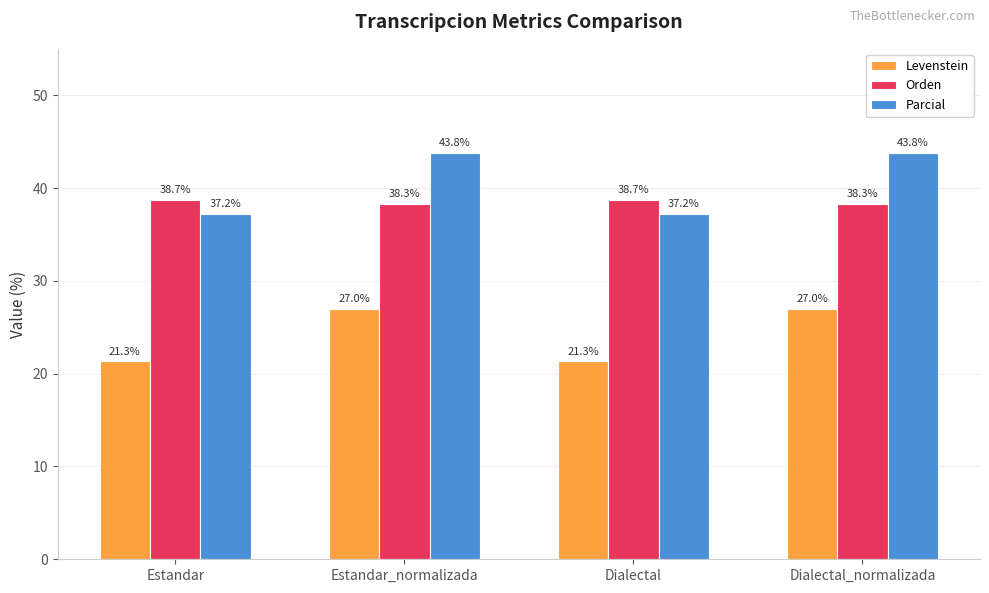

What is the difference between the second highest and minimum values in the Levenstein series?

5.7